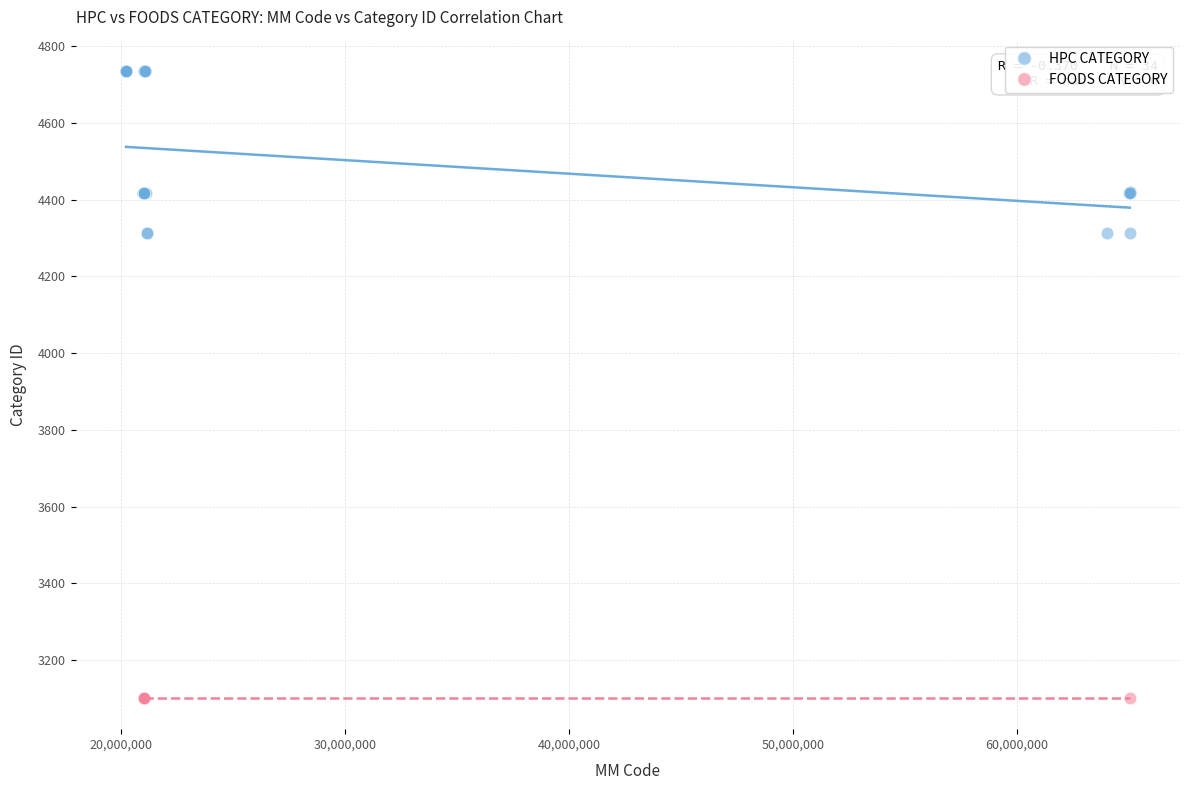

Which series reaches the minimum Y coordinate?

FOODS CATEGORY